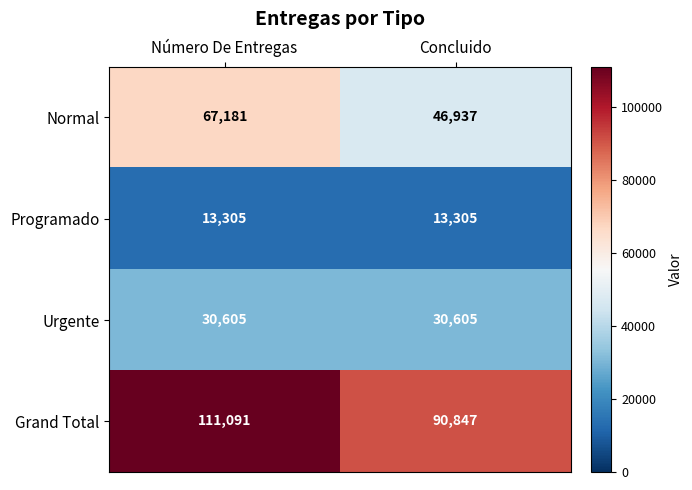

What is the sum of the Grand Total values at Concluido and Número De Entregas?

201938